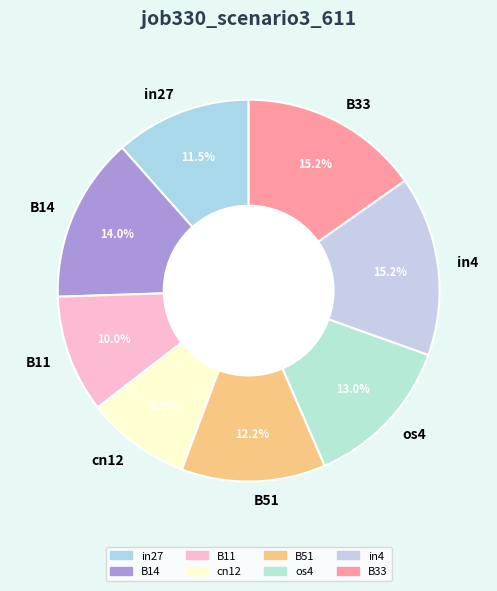

Is it true that B51 is 12% of the pie?

True